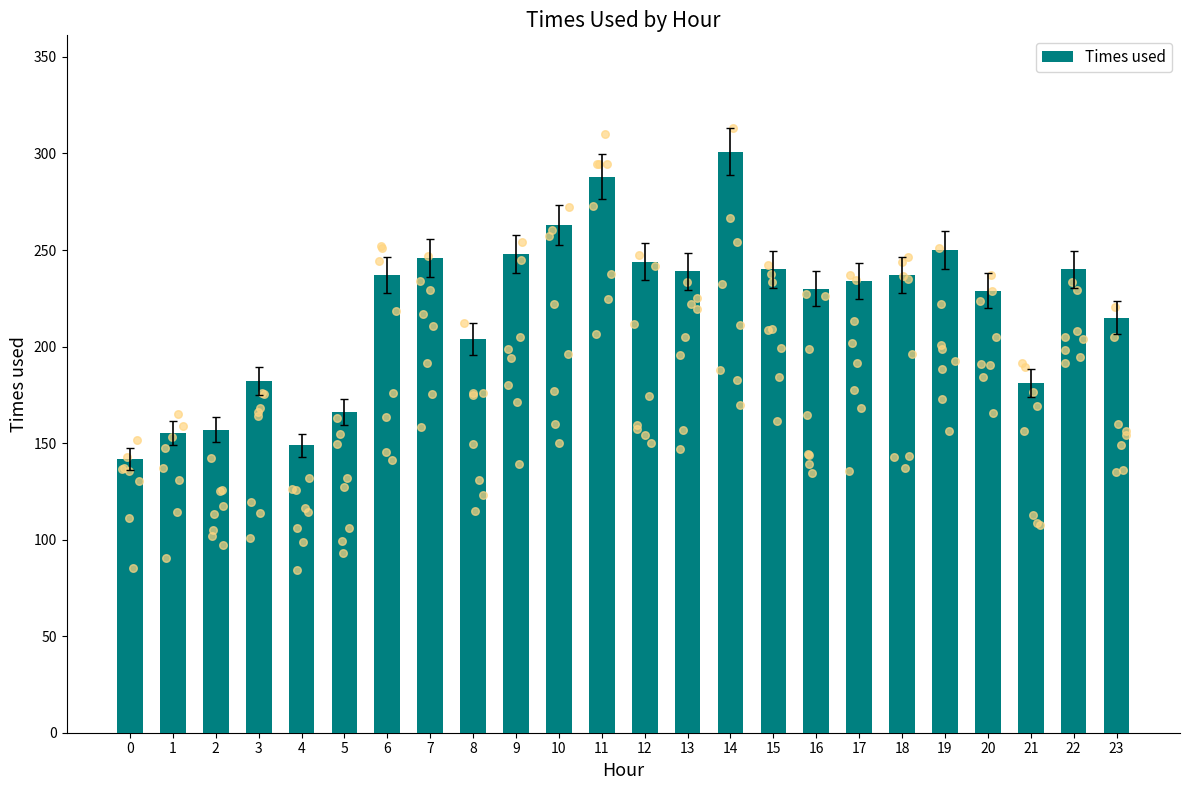

What is the change in value from 8 to 14?

+97